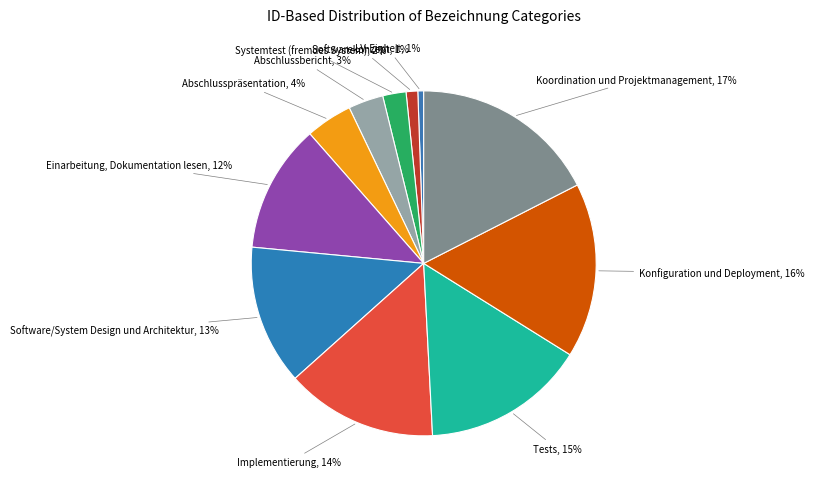

Does any single category account for the majority?

No